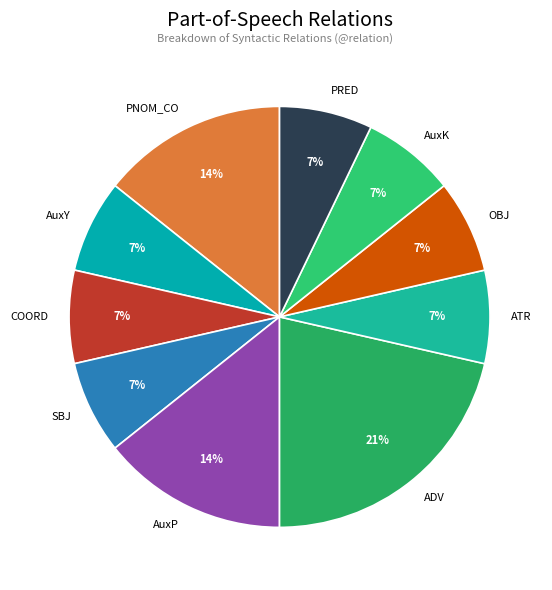

Which category has the biggest portion of the pie?

ADV